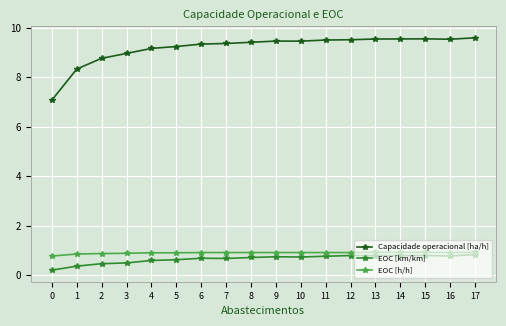

Is the value of Capacidade operacional [ha/h] at 6 greater than the value of EOC [km/km] at 16?

Yes